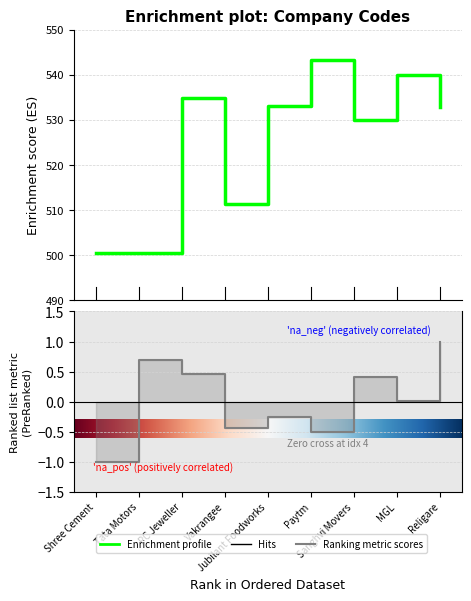

True or false: scriptcd has more than 1 points higher than both neighbors.

True